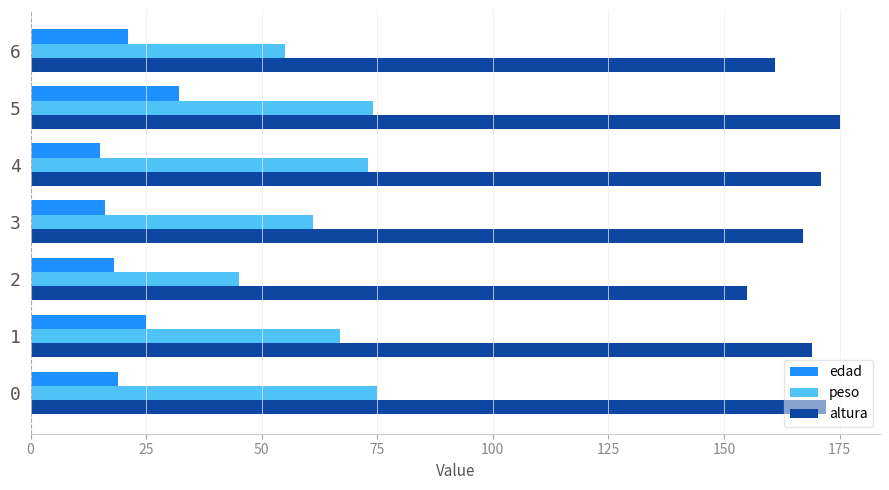

Is the value of peso at 4 greater than the value of altura at 1?

No